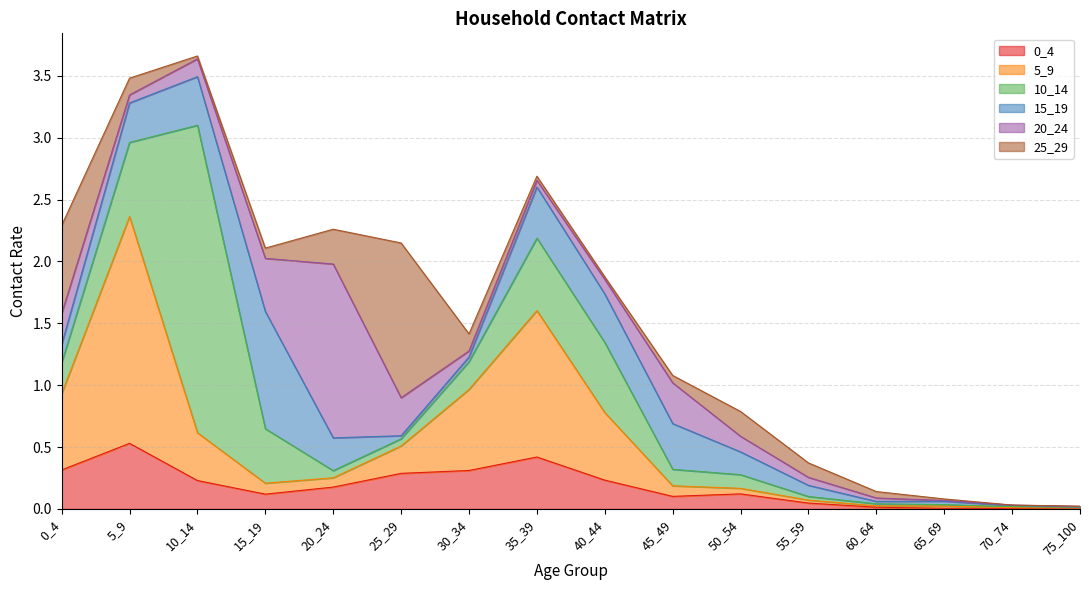

Which label corresponds to the largest value in the chart?

10_14